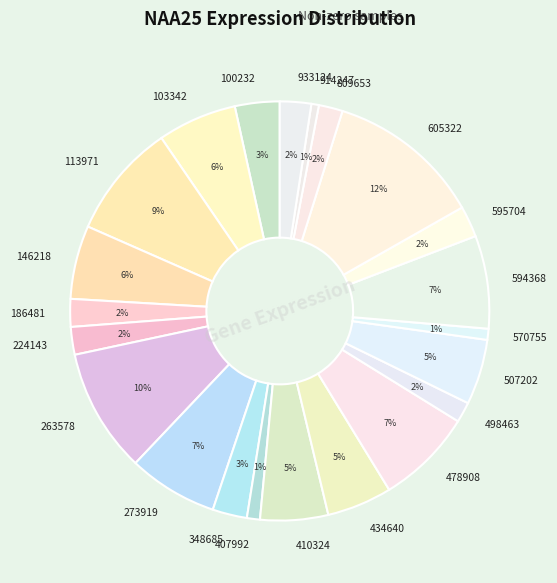

Do 434640 and 407992 together represent more than half of the pie?

No